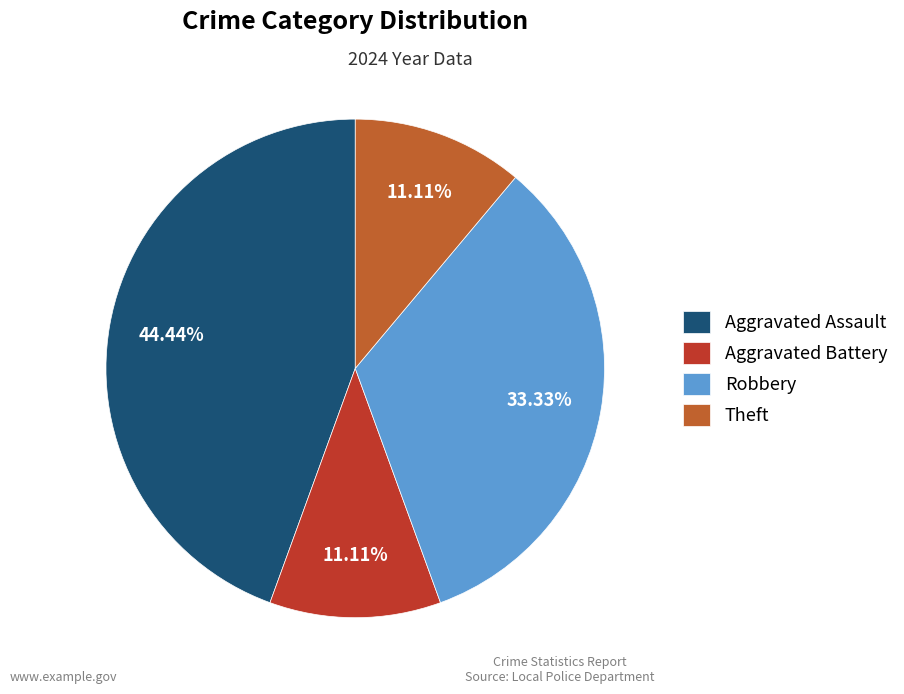

What portion of the pie excludes Theft?

88.9%